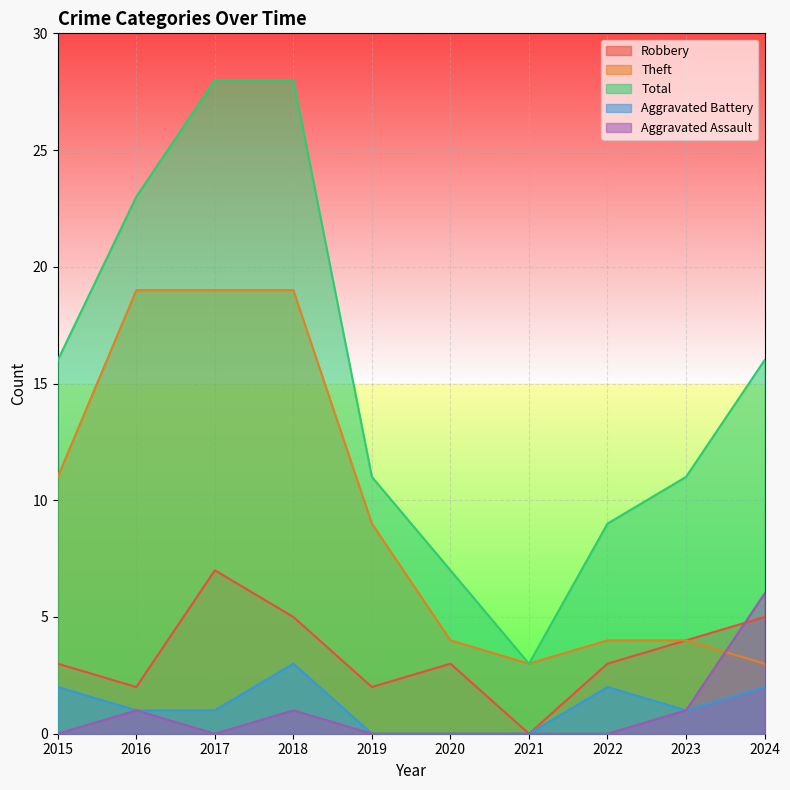

True or false: Total and Theft cross at least once.

False